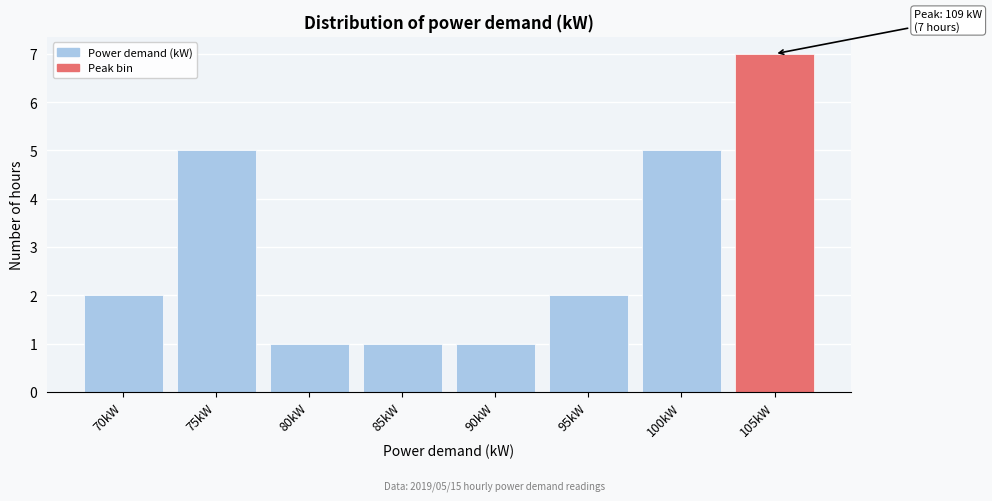

Reading right to left, extract all data points from this chart.

7	5	2	1	1	1	5	2